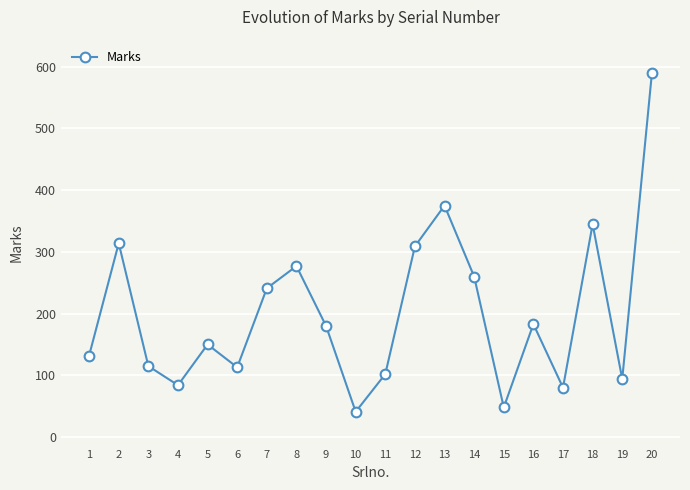

What is the sum of all values?

4032